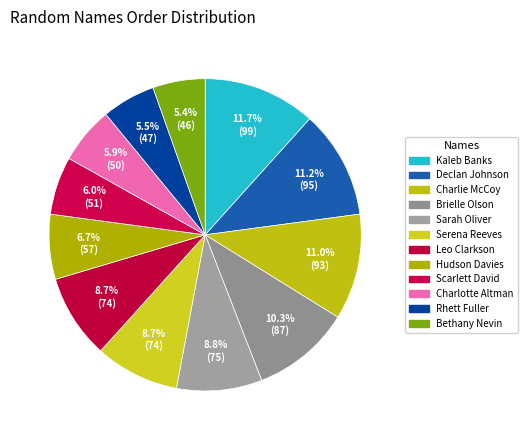

How many slices are in this pie chart?

12